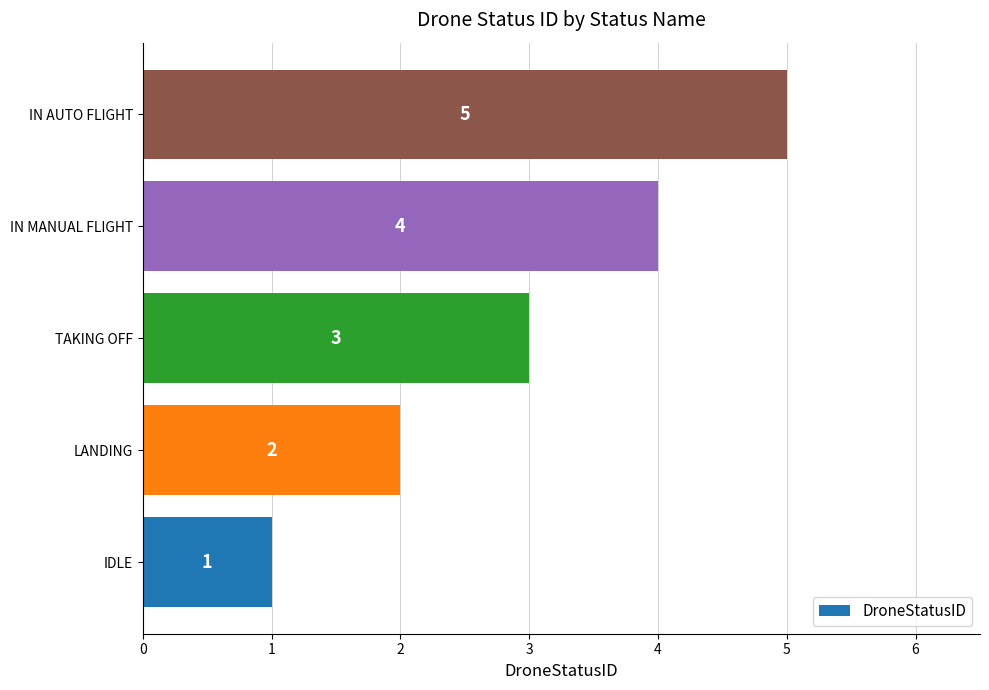

At which label is the value closest to 3?

TAKING OFF